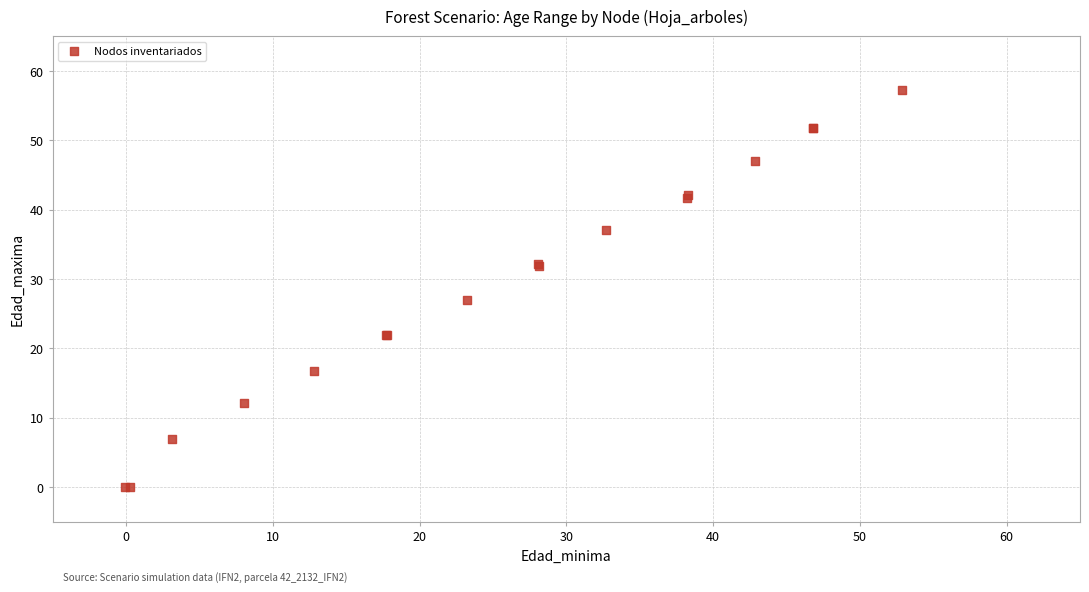

What Y value in the scatter plot is closest to 28?

27.0